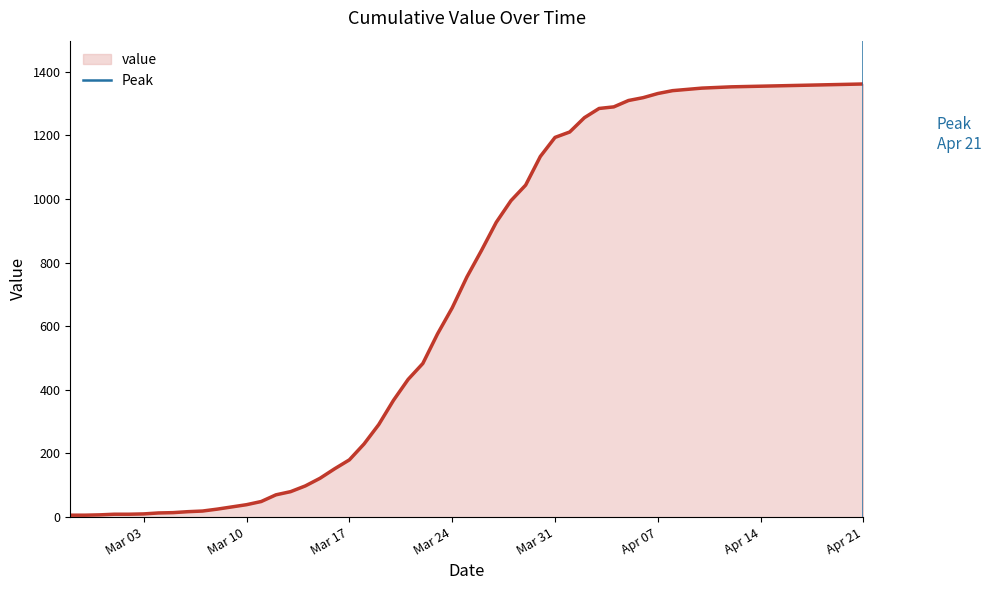

Is it true that value equals 1830 at Mar 31?

False